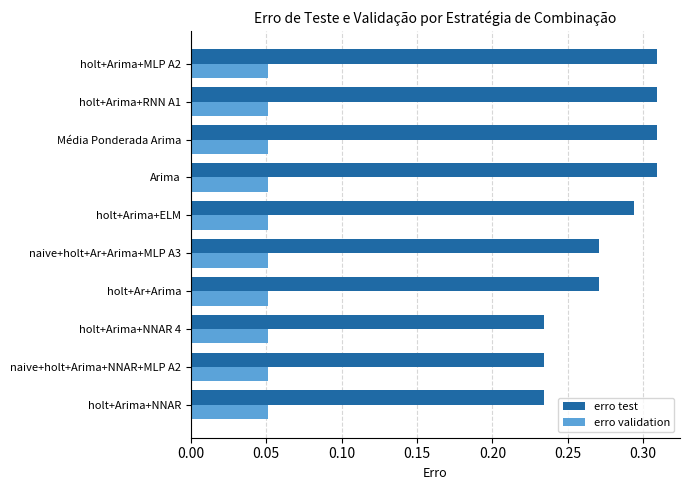

The value of erro test at holt+Arima+NNAR is 0.3. True or false?

False